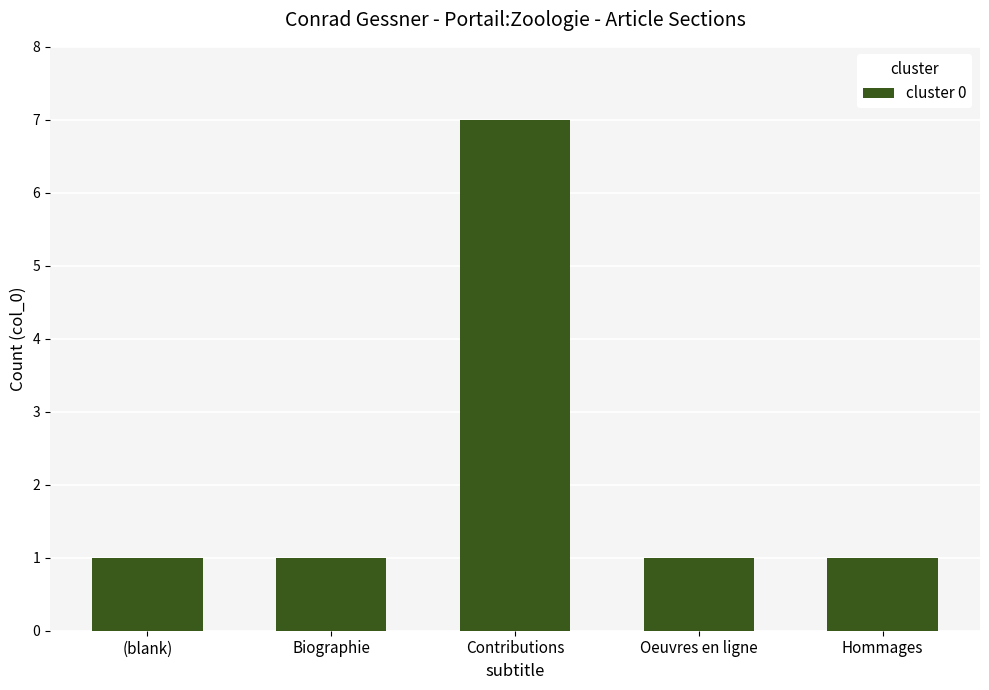

Count the values in the range 1 to 2.

4